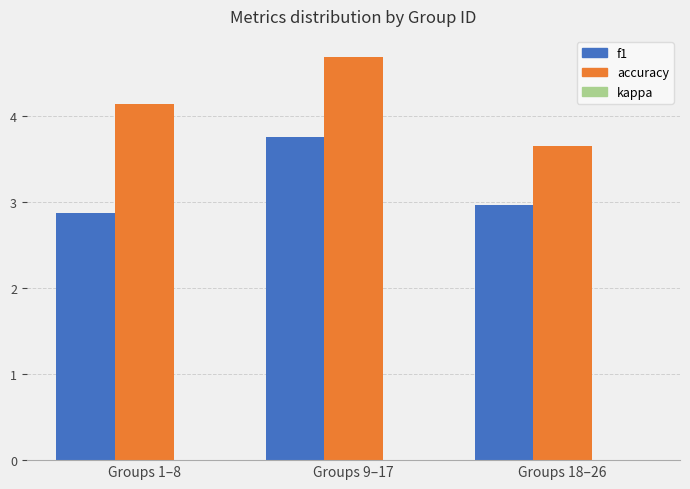

Rank the categories by accuracy value from lowest to highest.

Groups 18–26, Groups 1–8, Groups 9–17